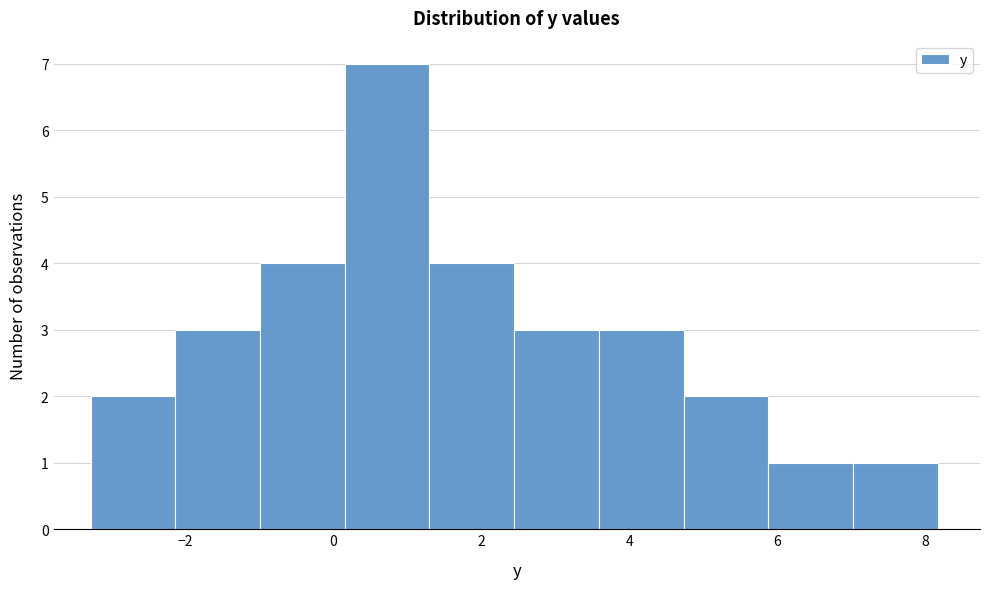

Reading left to right, list every bar in this chart as the range it spans on the x-axis followed by its height. Neither the bar edges nor the heights are printed on the chart, so give them approximately, as read against the axes.

-3.2 to -2.2: 2
-2.2 to -1.0: 3
-1.0 to 0.2: 4
0.2 to 1.2: 7
1.2 to 2.4: 4
2.4 to 3.6: 3
3.6 to 4.8: 3
4.8 to 5.8: 2
5.8 to 7.0: 1
7.0 to 8.2: 1